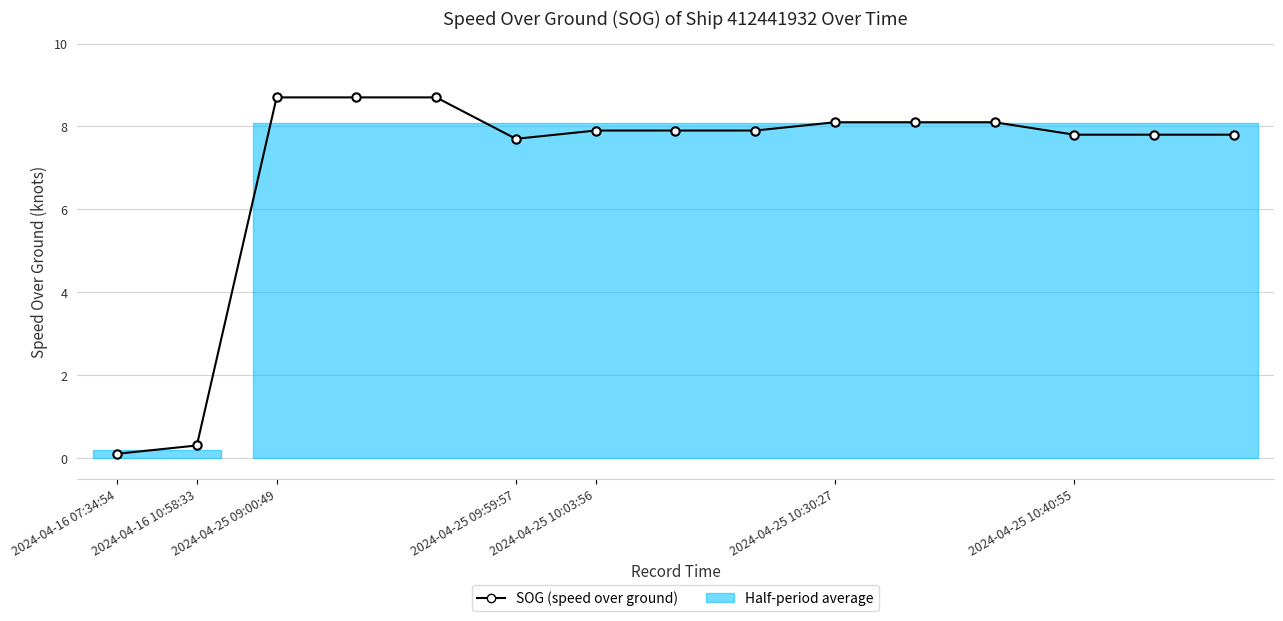

The chart shows a value of 3.8 at 14. True or false?

False